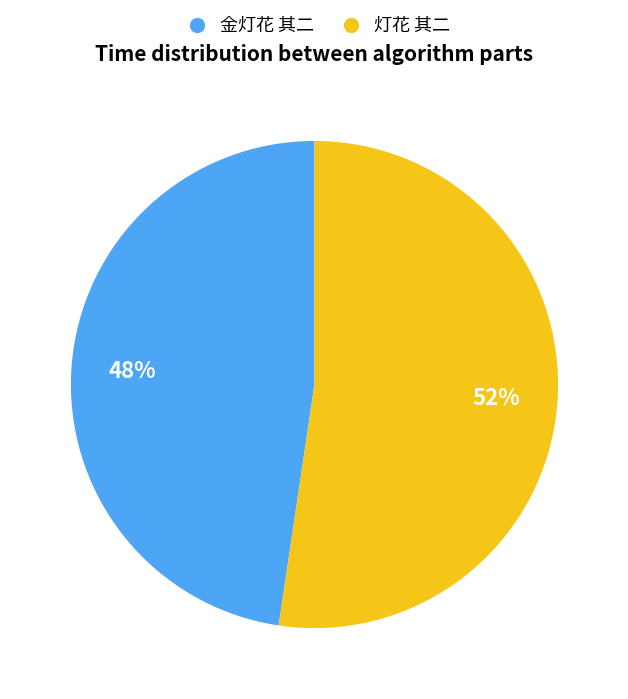

Is the sum of 灯花 其二 and 金灯花 其二 greater than half?

Yes